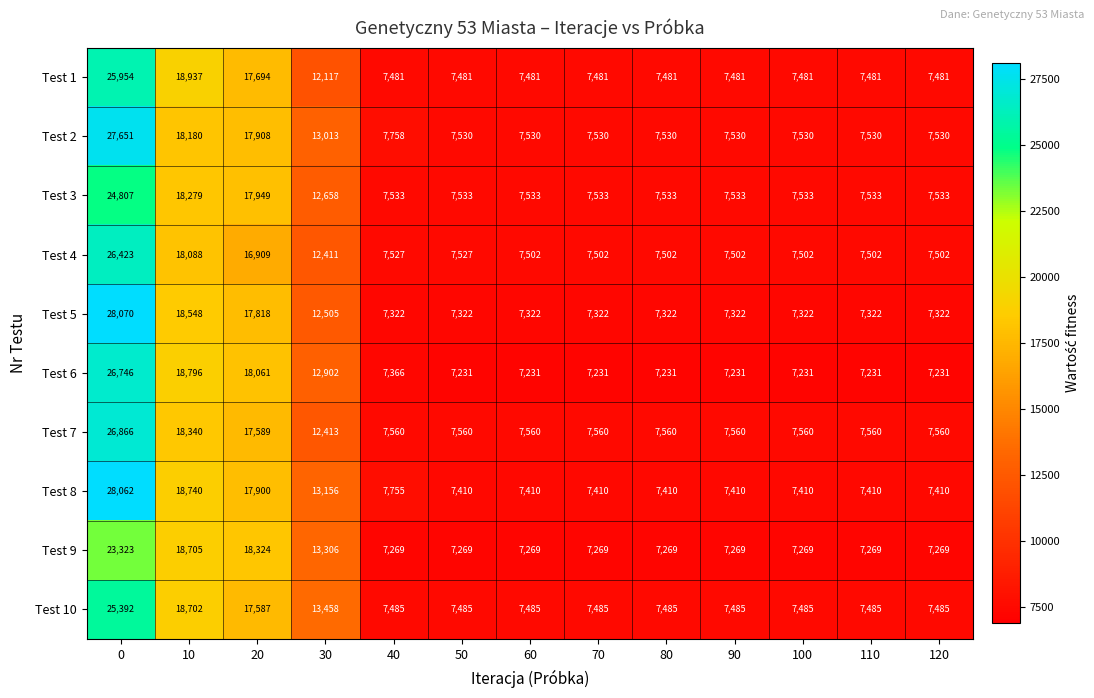

Between 20 and 110, which series saw the biggest shift?

Test 9